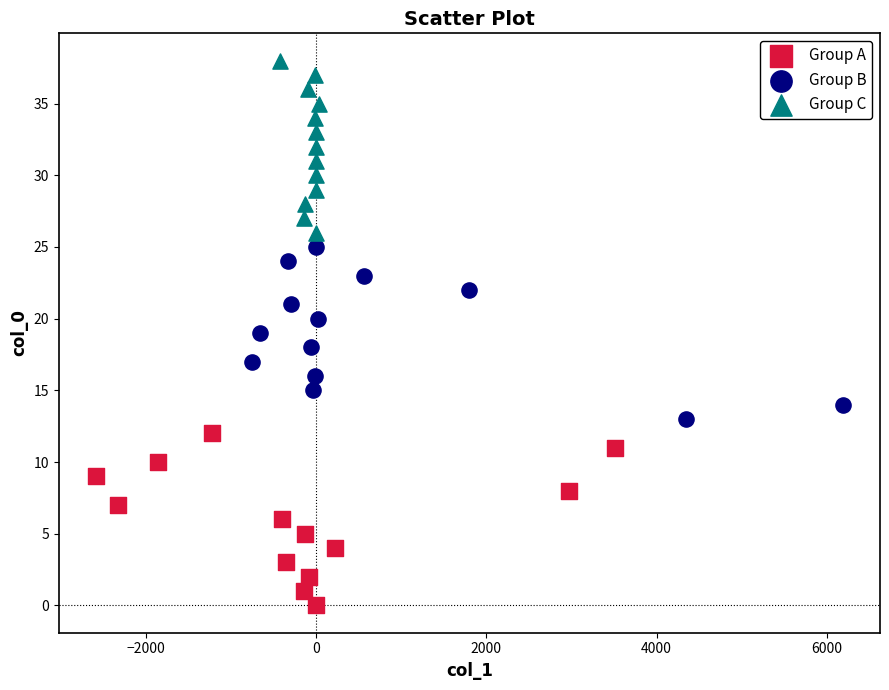

Which series contains the lowest Y value?

Group A